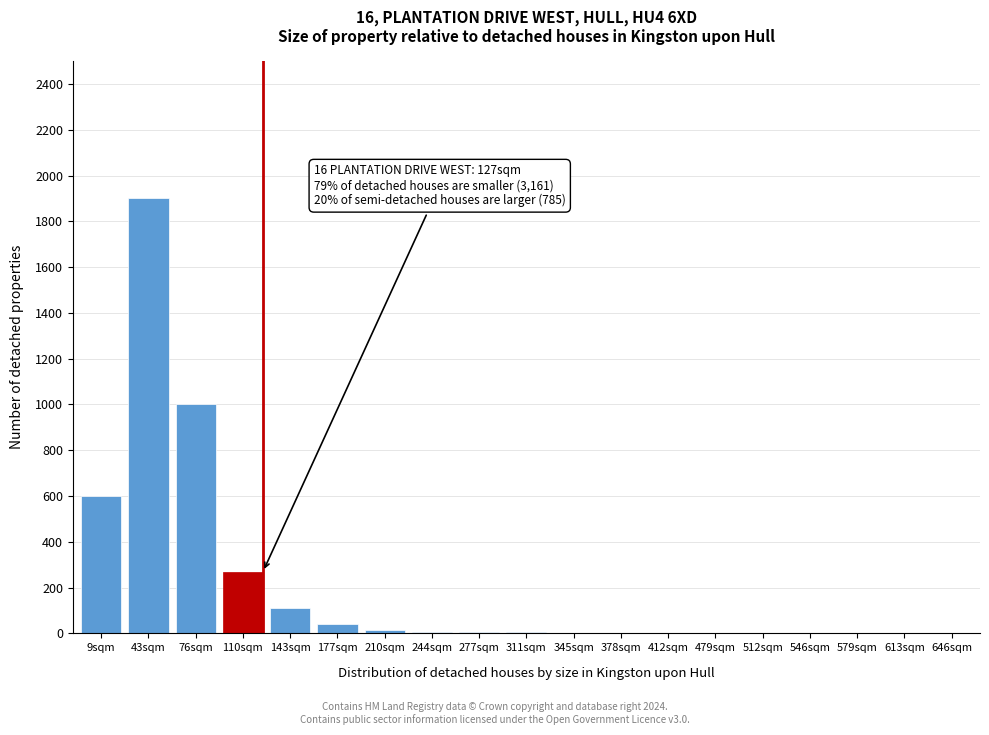

The value at 613sqm is 0. True or false?

True